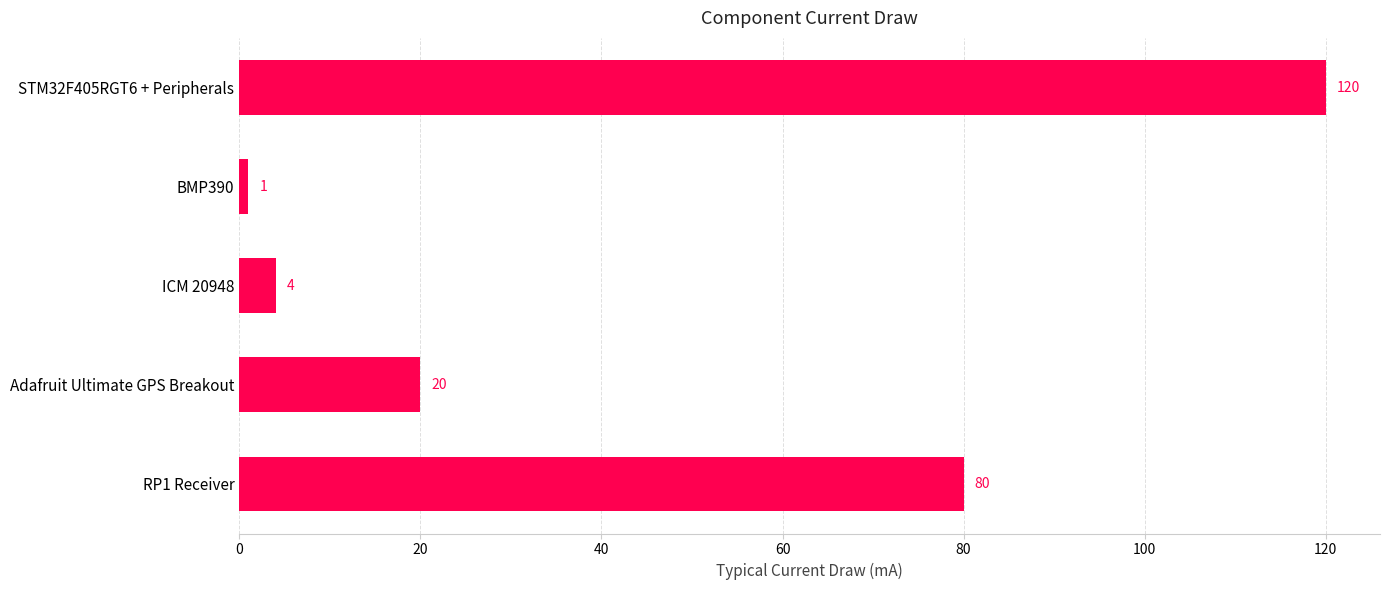

Does the chart contain stacked bars?

No